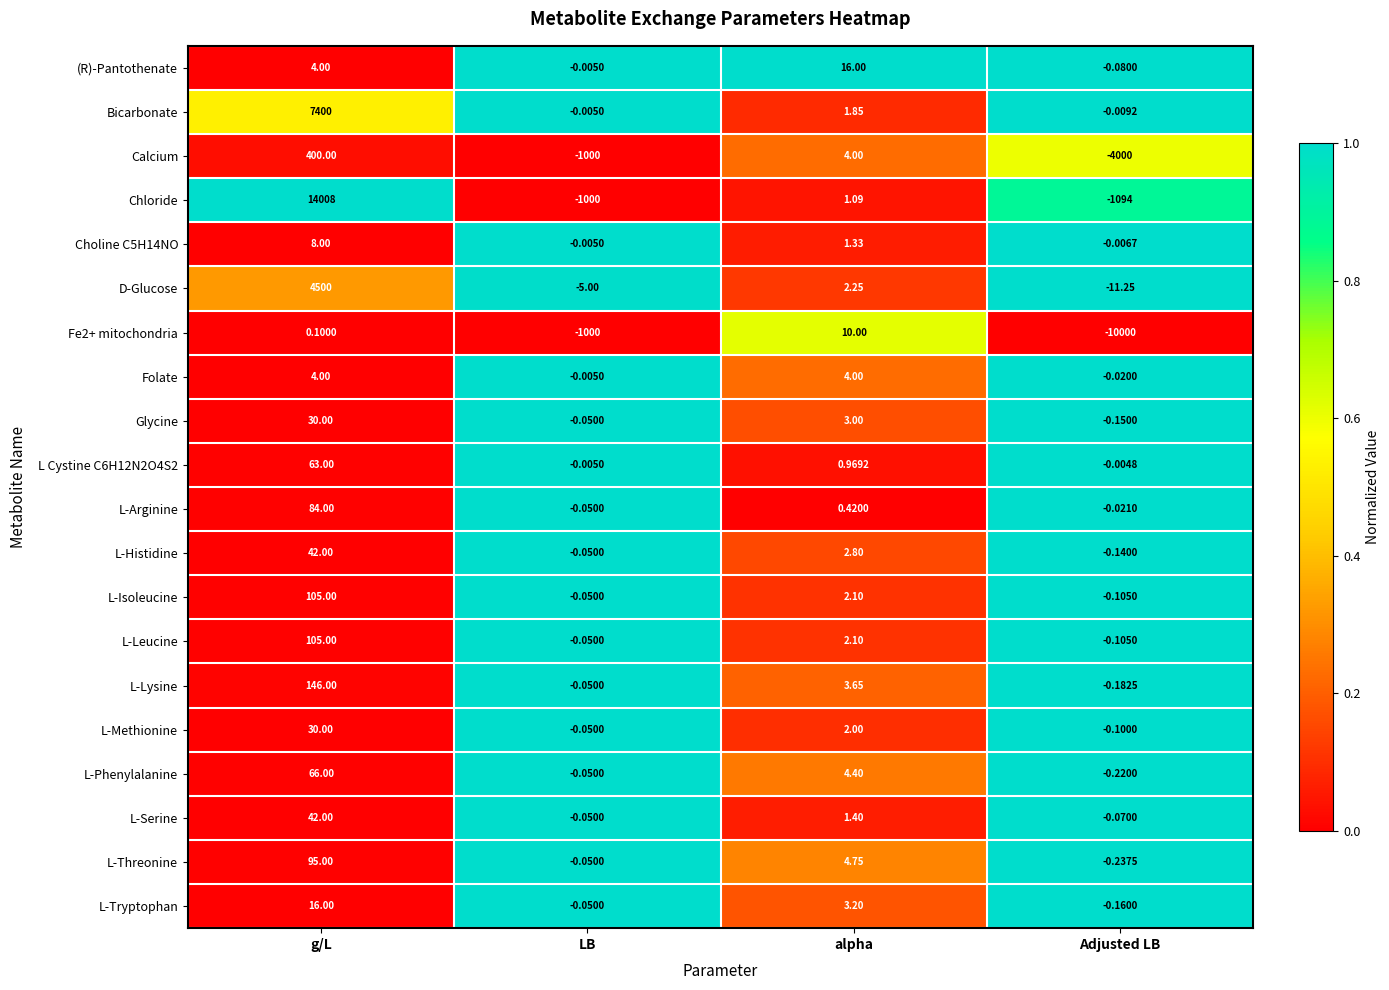

Which label corresponds to the smallest value in the chart?

Adjusted LB